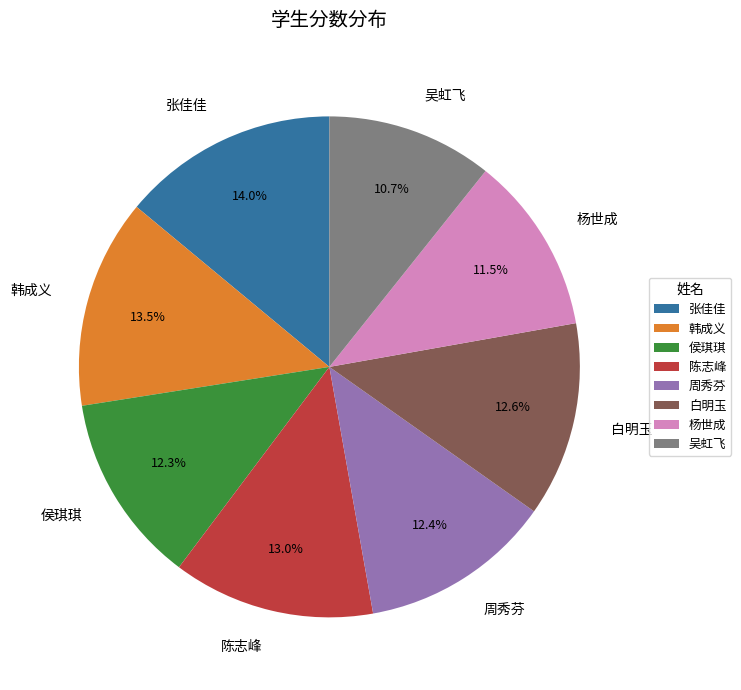

What percentage is the 侯琪琪 slice, to the nearest percent?

12%